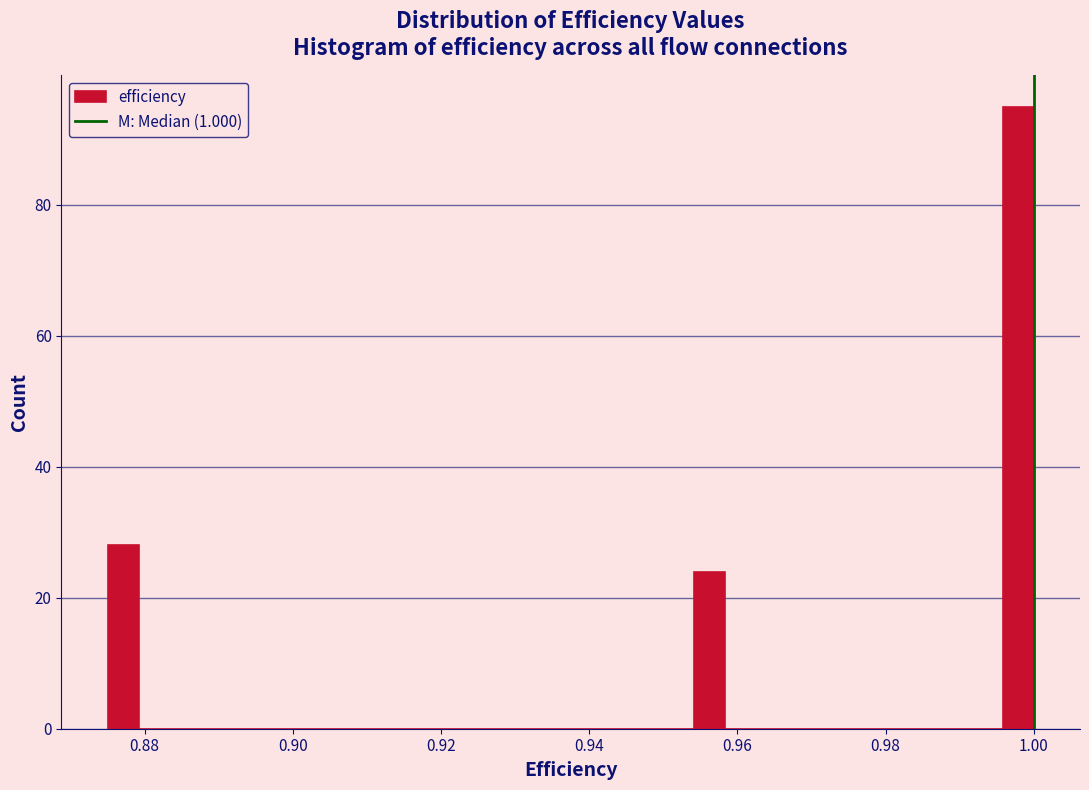

Read against the x-axis, roughly where is the centre of the tallest bar?

0.998